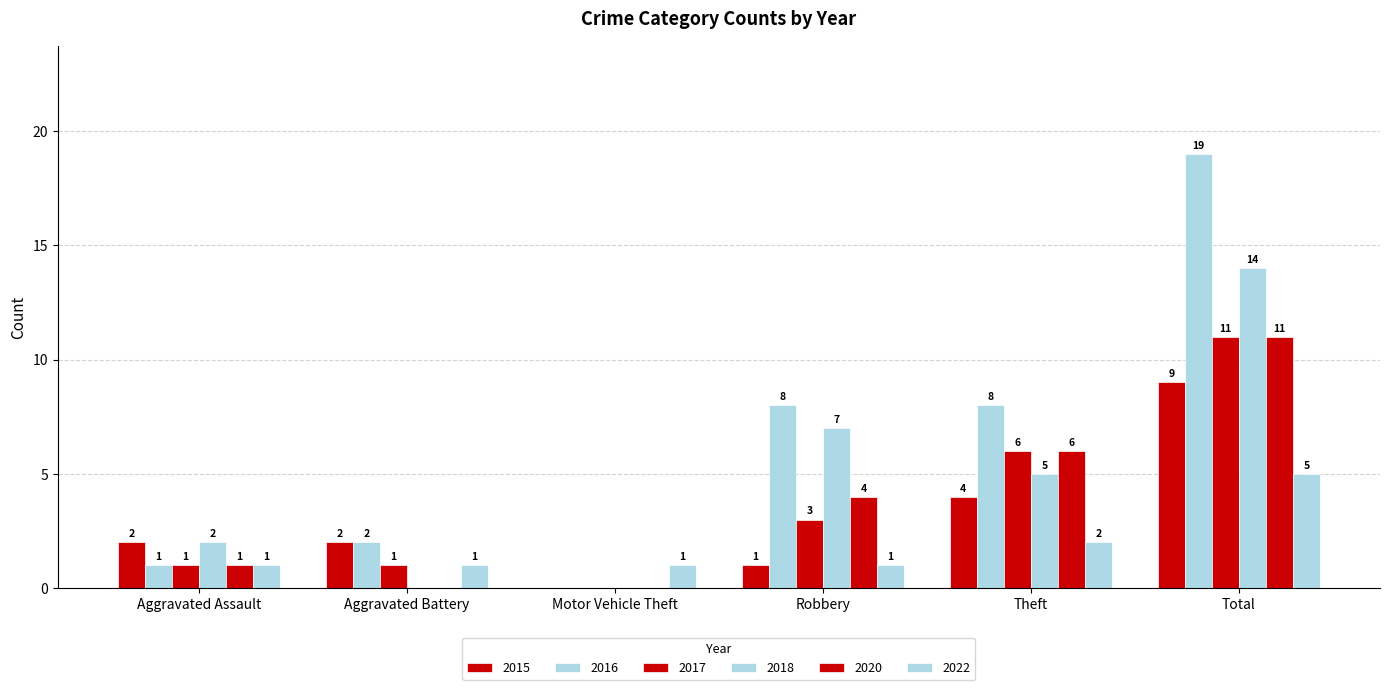

Where does the 2017 series first go above 3?

Theft